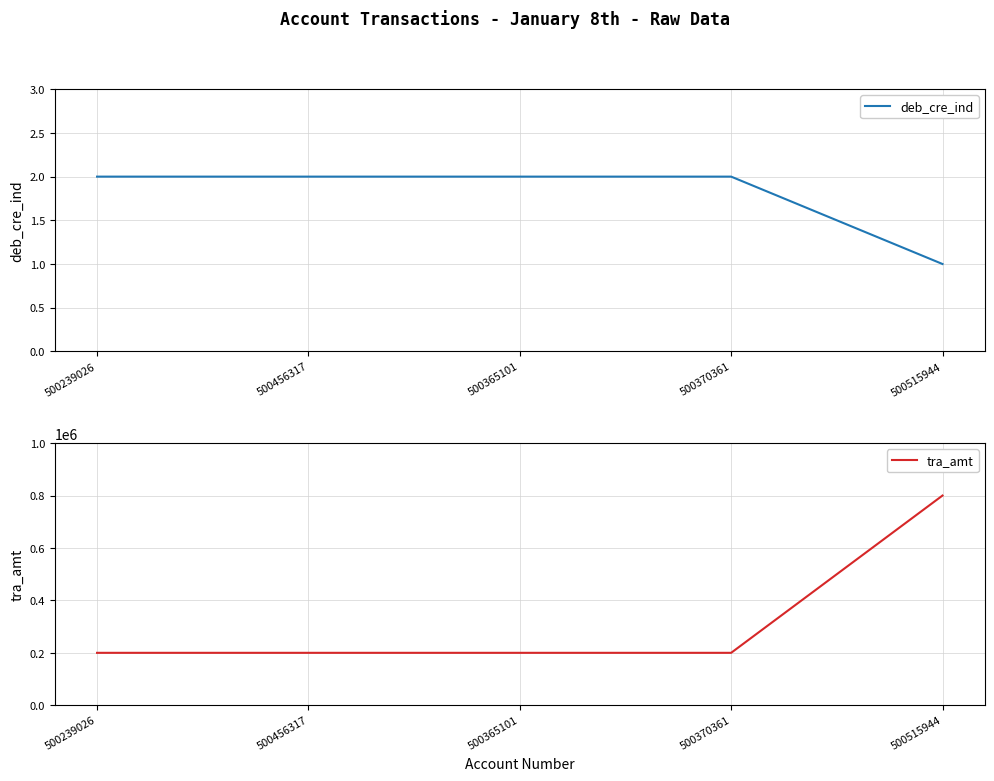

Which category has the highest value in the deb_cre_ind series?

500239026